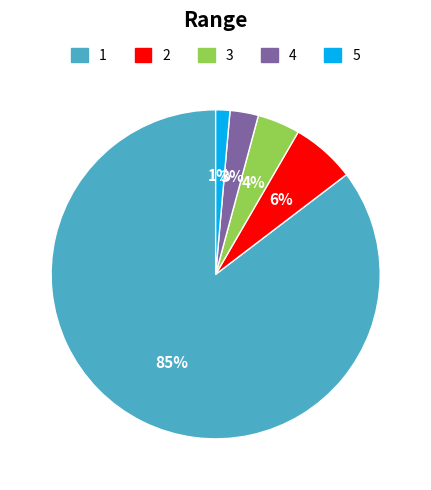

Is there a majority slice in this chart?

Yes